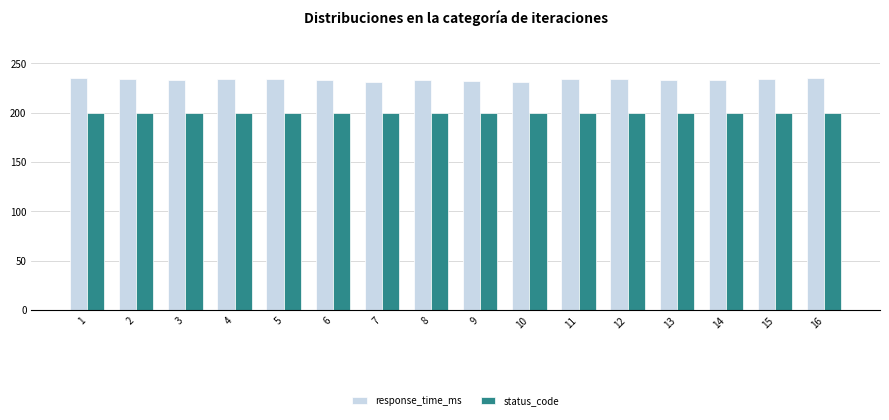

What is the value of the status_code bar at the 2nd from the left?

200.0